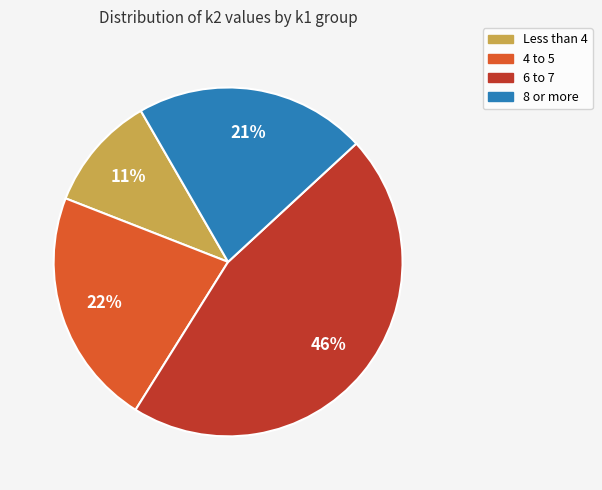

What is the smallest slice in the pie chart?

Less than 4